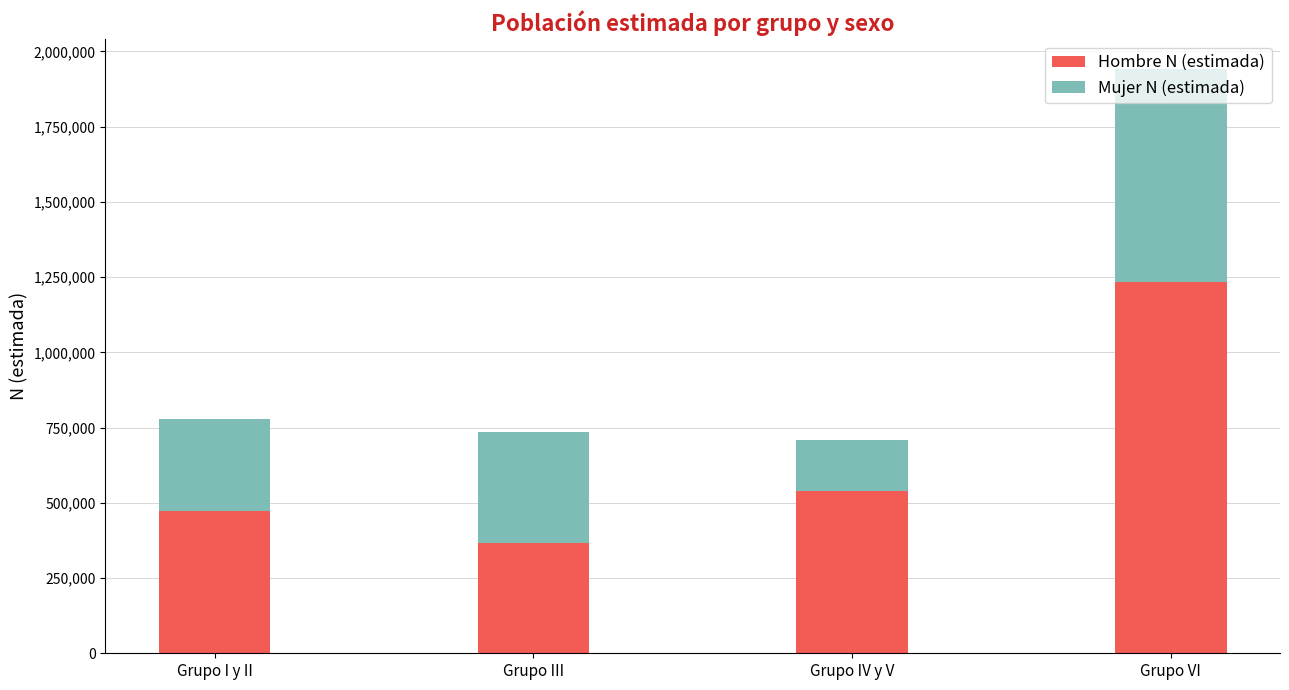

Which category has the lowest value in the Hombre N (estimada) series?

Grupo III